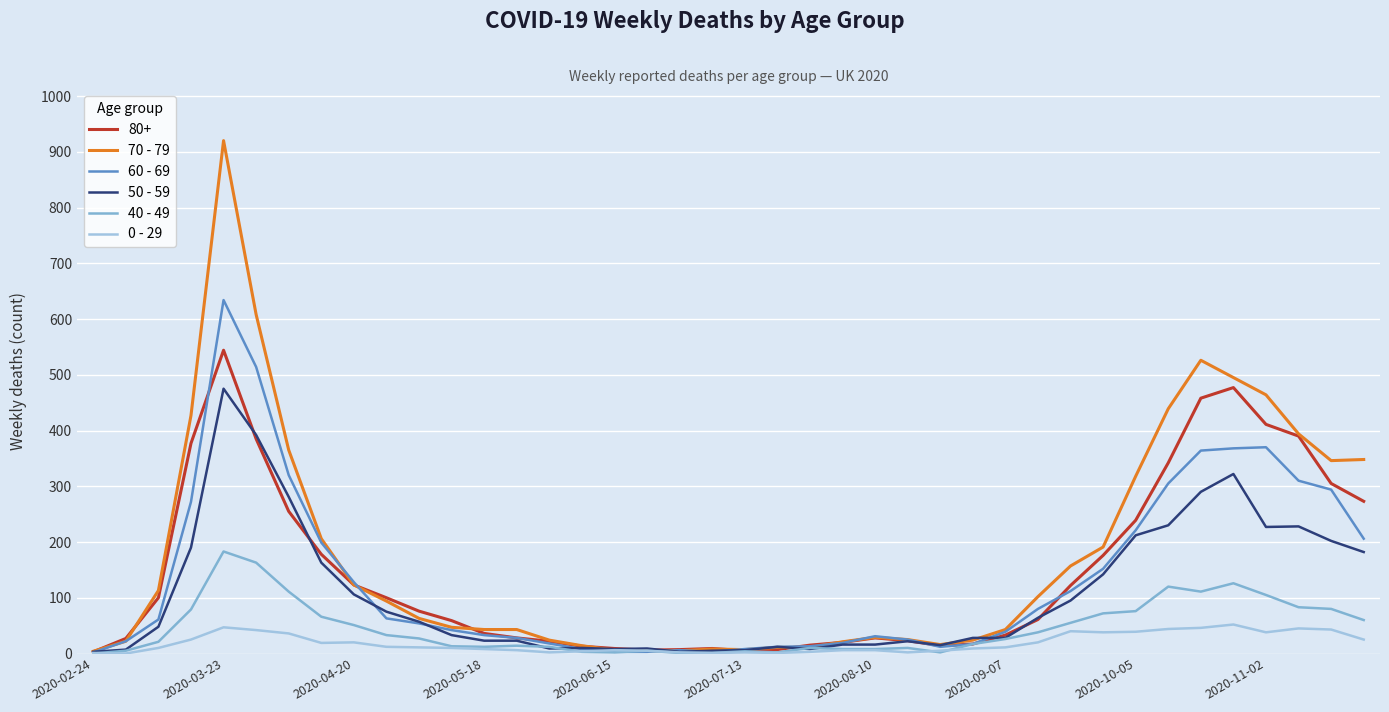

What is the greatest value displayed?

920